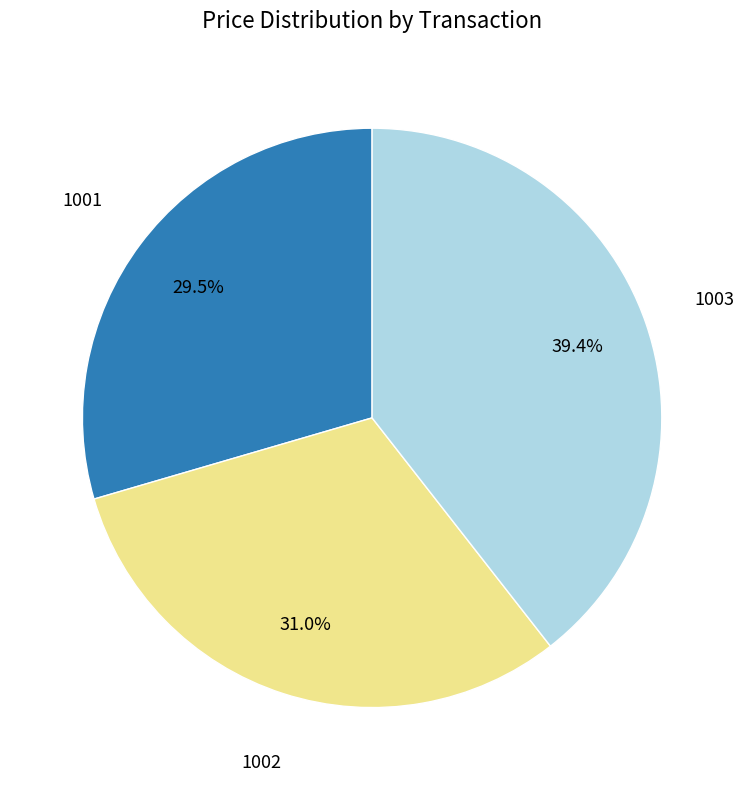

To the nearest percent, what is the average slice percentage?

33%